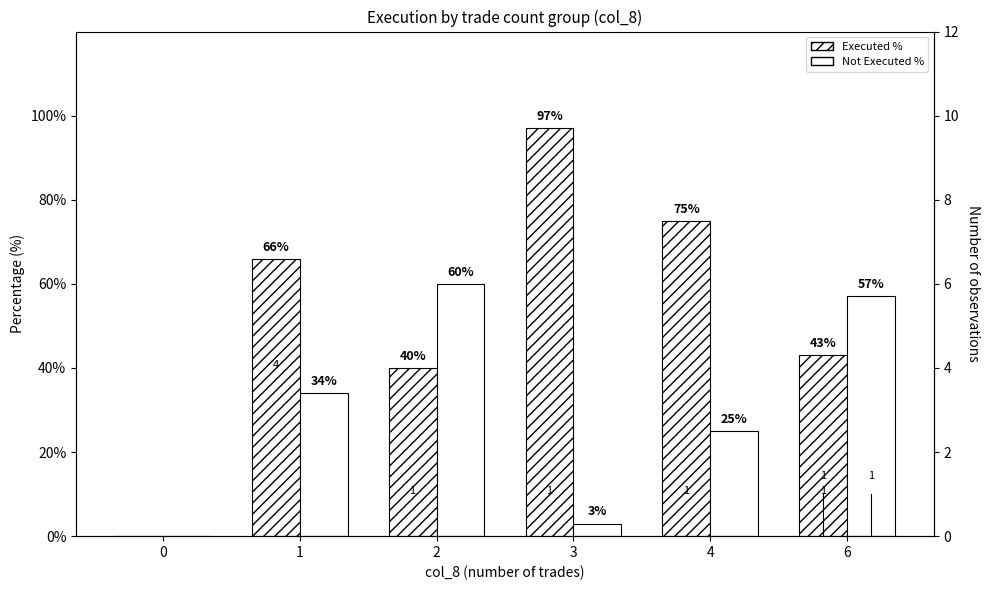

How many values in Not Executed % are above zero?

5